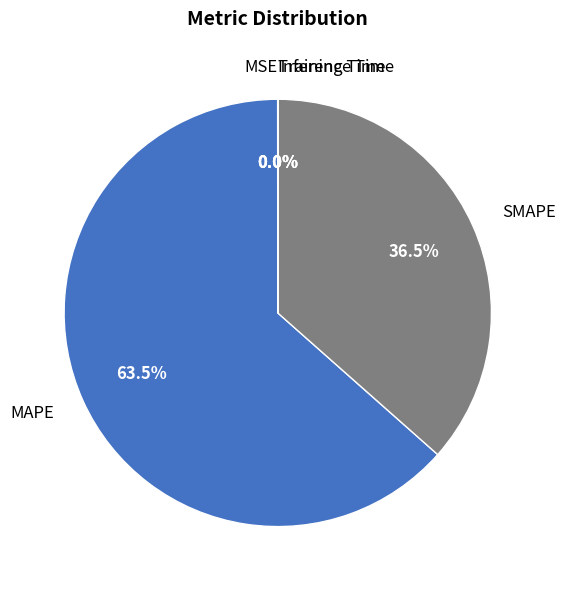

Which slice is the largest?

MAPE